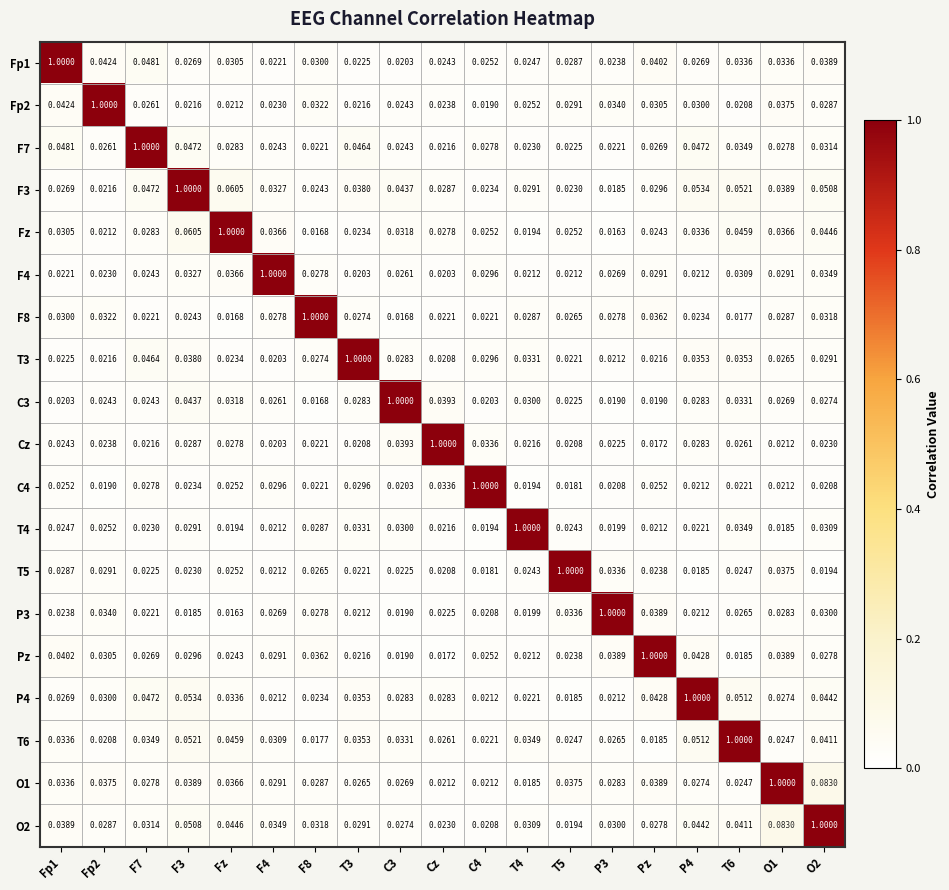

At which label is Pz closest to 0?

Cz